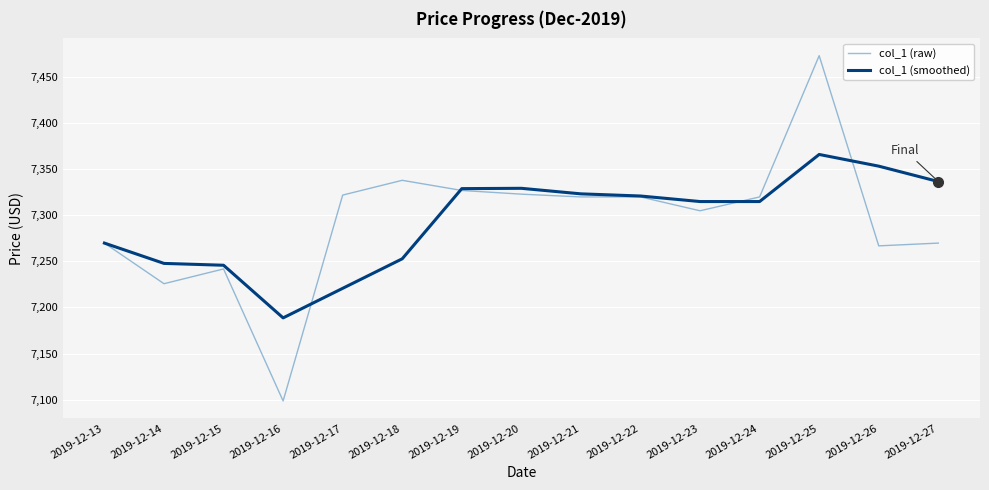

Which series changed the most between 2019-12-20 and 2019-12-27?

col_1 (raw)